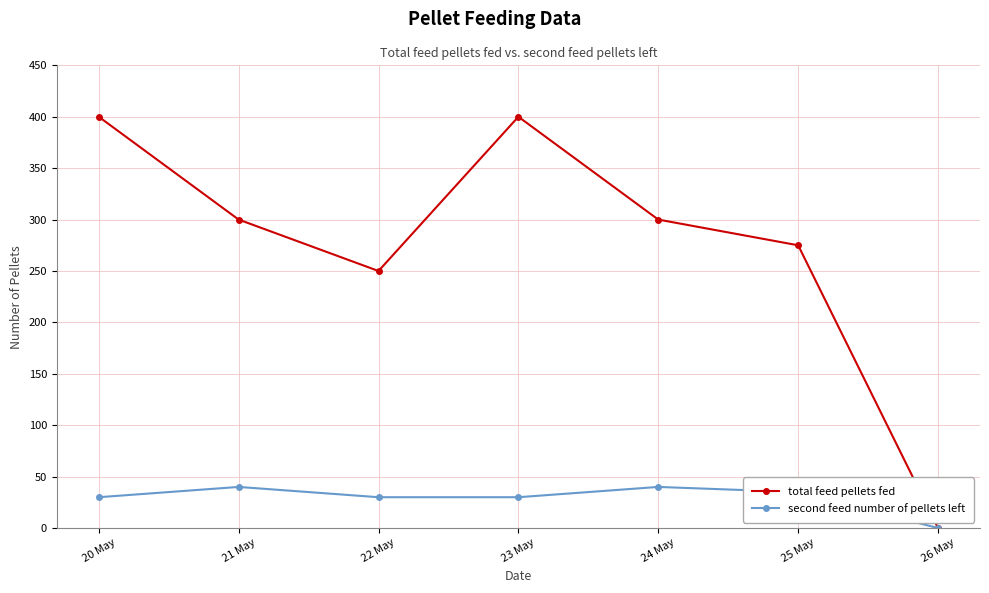

Between 22 May and 23 May, which series saw the biggest shift?

total feed pellets fed